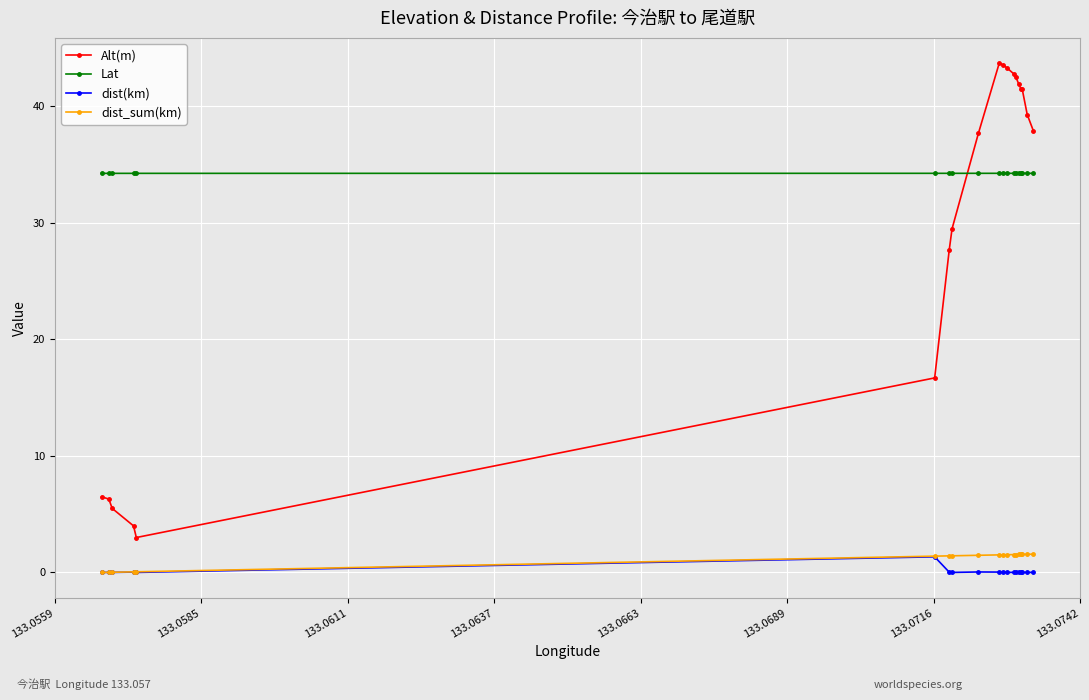

What is the value of the dist_sum(km) point at the 15th from the left?

1.5